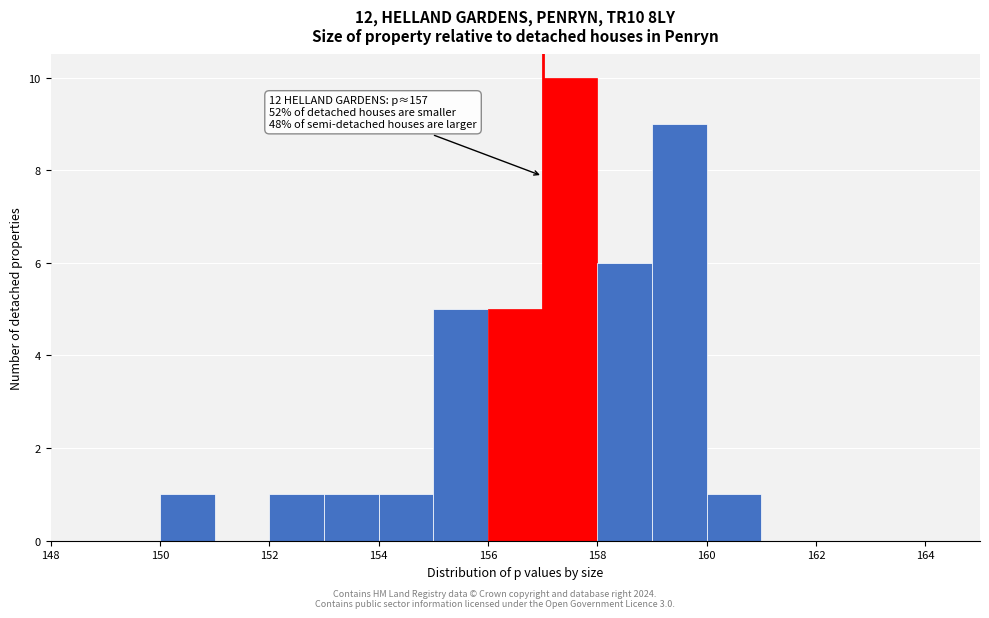

Over which range of the x-axis is the bar tallest?

157 to 158